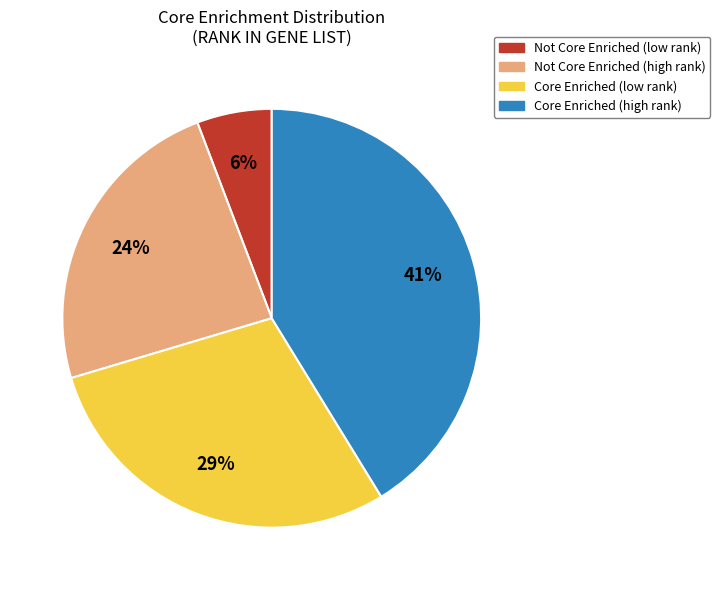

What percentage is the Core Enriched (low rank) slice, to the nearest percent?

29%